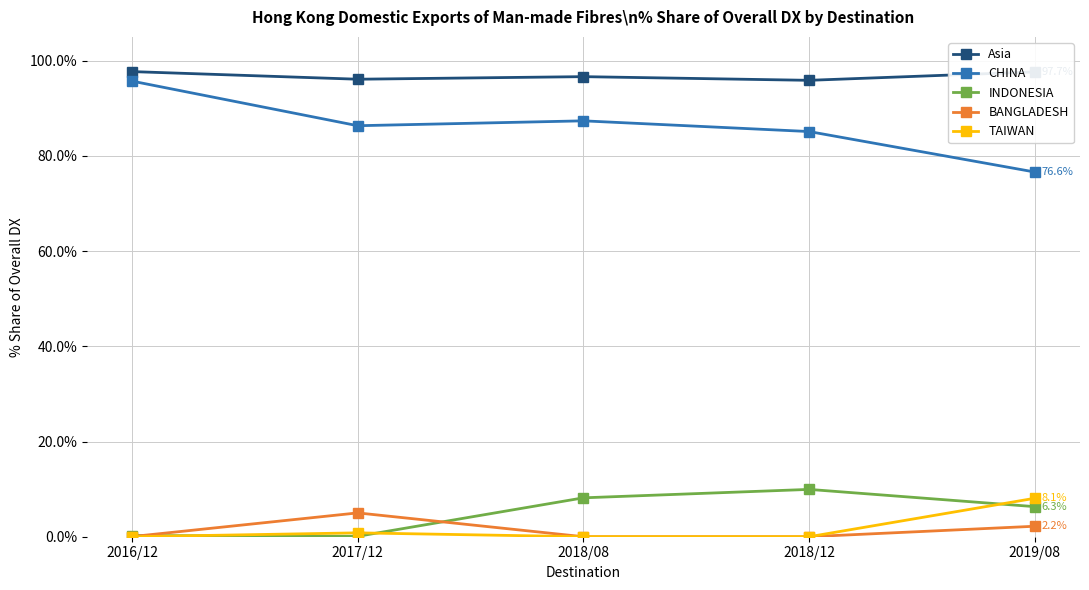

Is the value of INDONESIA at 2019/08 greater than the value of TAIWAN at 2018/08?

Yes